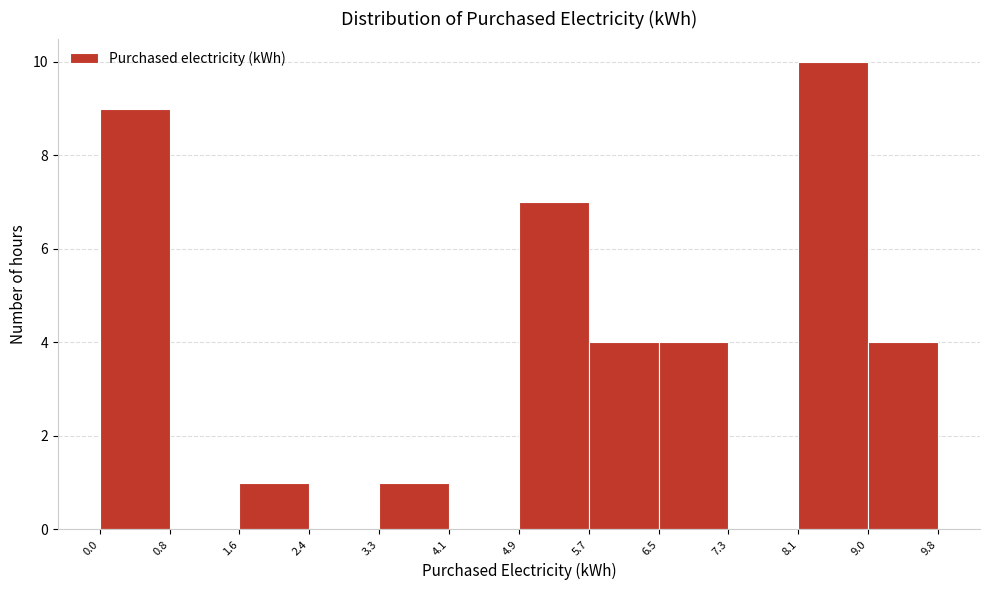

Reading left to right, list every bar in this chart as the range it spans on the x-axis followed by its height. The values are not printed on the chart, so give them approximately, as read against the axis.

0.0 to 0.8: 9
0.8 to 1.6: 0
1.6 to 2.4: 1
2.4 to 3.3: 0
3.3 to 4.1: 1
4.1 to 4.9: 0
4.9 to 5.7: 7
5.7 to 6.5: 4
6.5 to 7.3: 4
7.3 to 8.1: 0
8.1 to 9.0: 10
9.0 to 9.8: 4